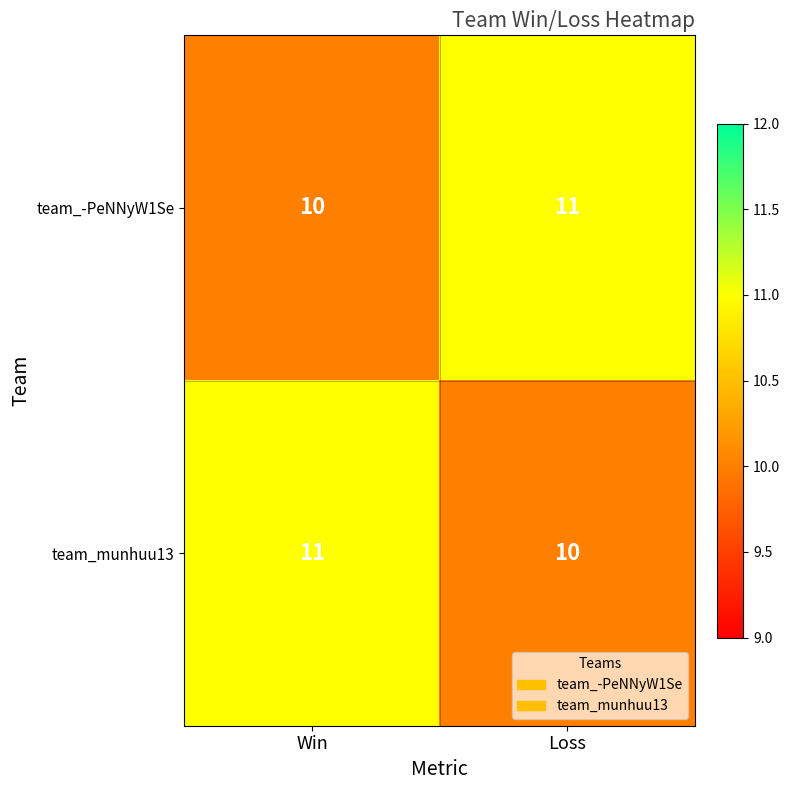

What is the minimum value for team_munhuu13?

10